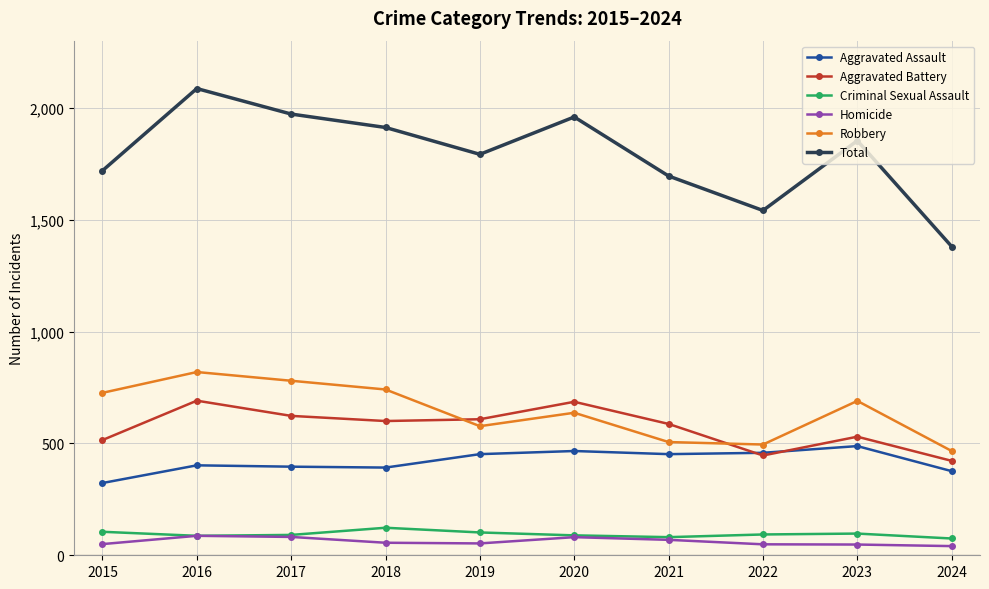

What is the maximum value for Aggravated Battery?

691